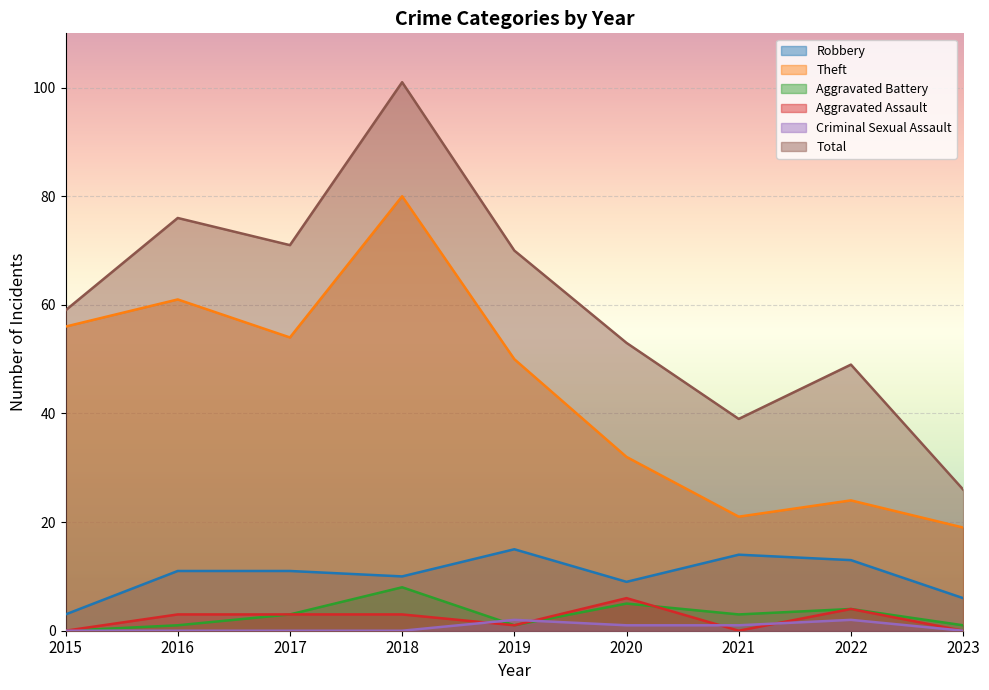

What is the spread (max minus min) of values at 2022?

47